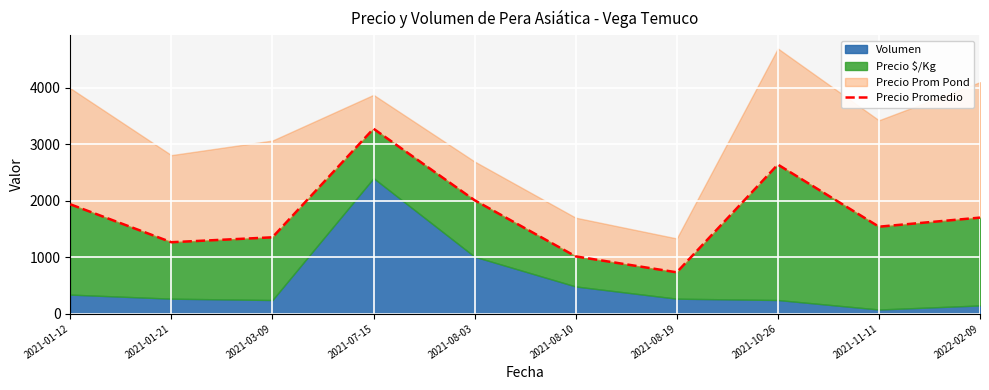

What is the minimum value shown in the chart?

731